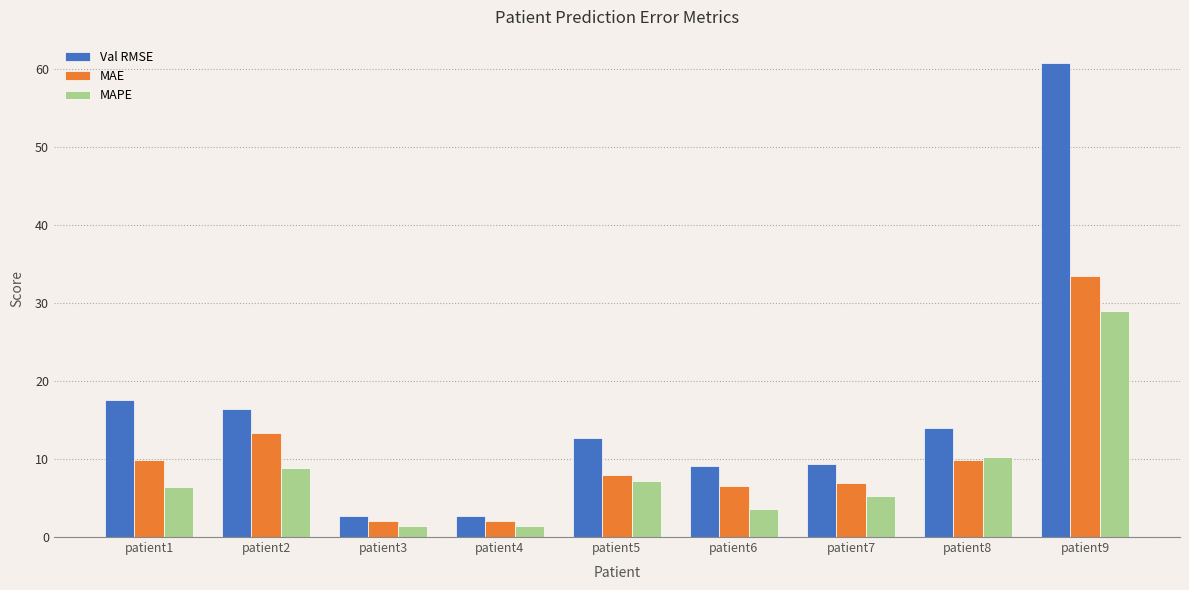

Rank the series by their average value, from highest to lowest.

Val RMSE, MAE, MAPE